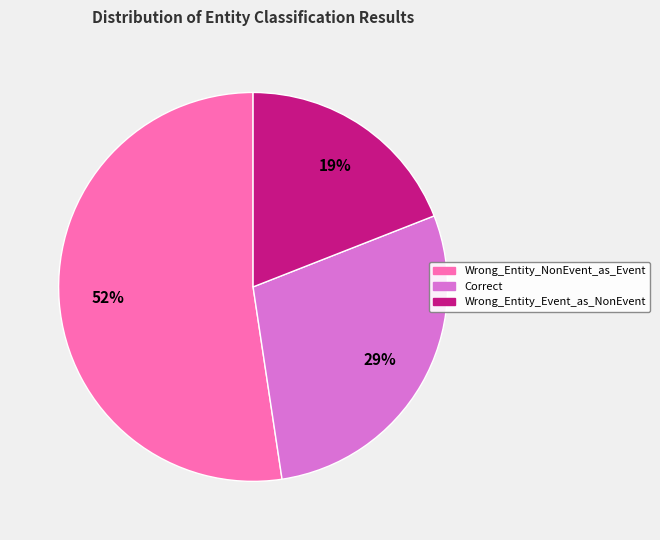

Is it true that Wrong_Entity_Event_as_NonEvent is 7% of the pie?

False